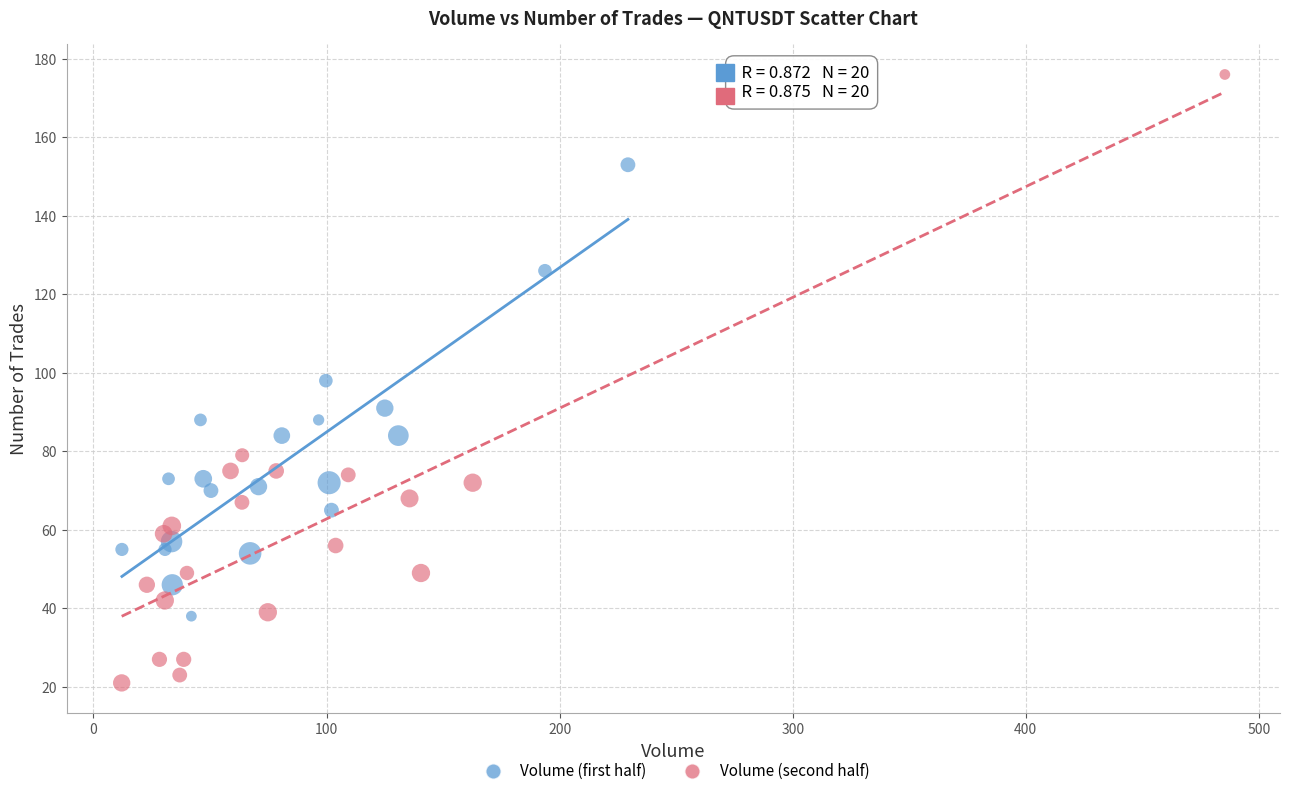

Which series has the widest spread of Y values?

Volume (second half)